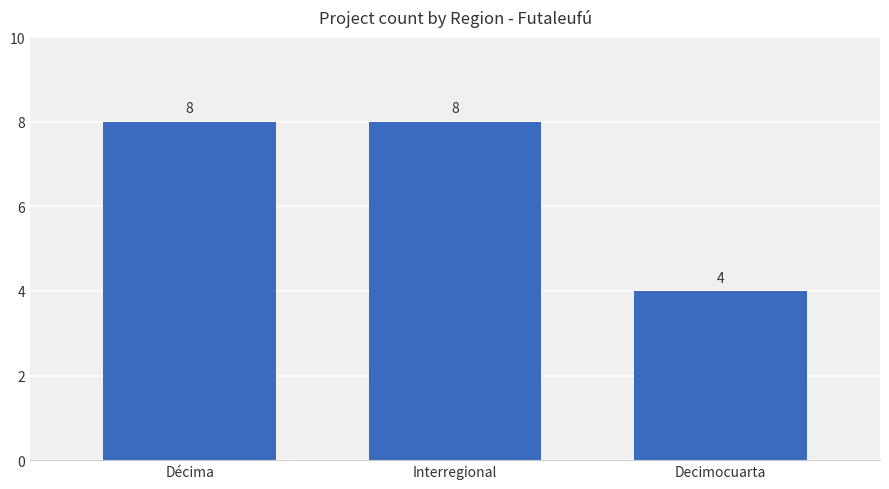

What is the smallest value displayed?

4